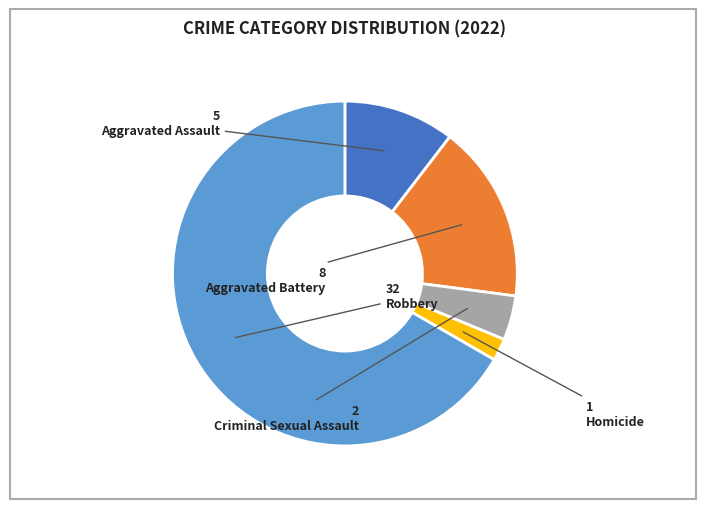

What is the ratio of the value at Aggravated Assault to the value at Robbery?

0.2